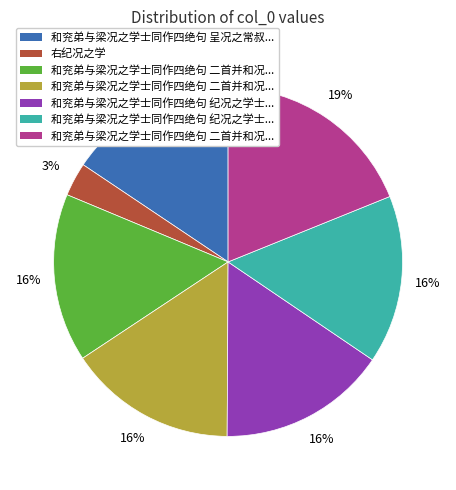

To the nearest percent, what is the average slice percentage?

14%